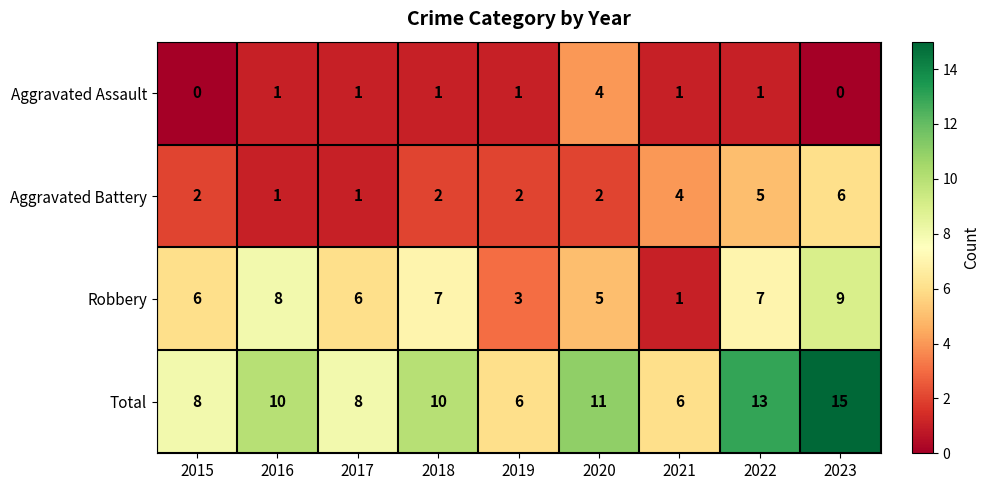

Rank the series at 2020 from highest to lowest value.

Total, Robbery, Aggravated Assault, Aggravated Battery